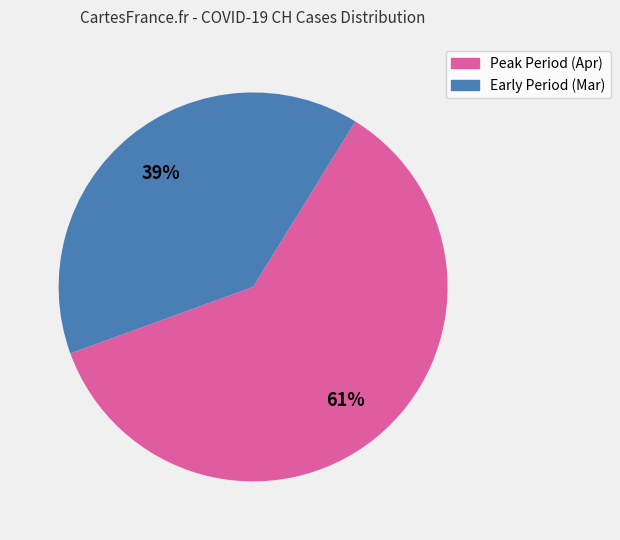

Is there any slice that represents more than half of the pie?

Yes